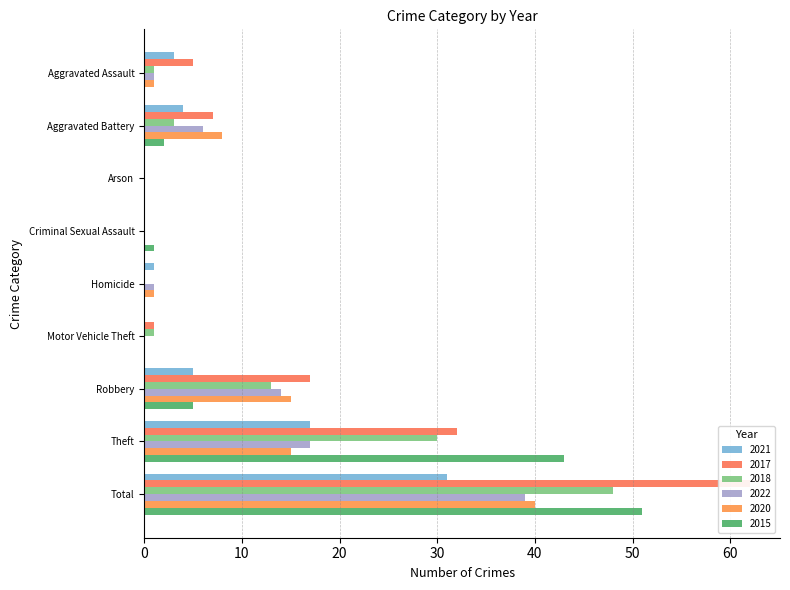

Which series changed the most between Arson and Criminal Sexual Assault?

2015